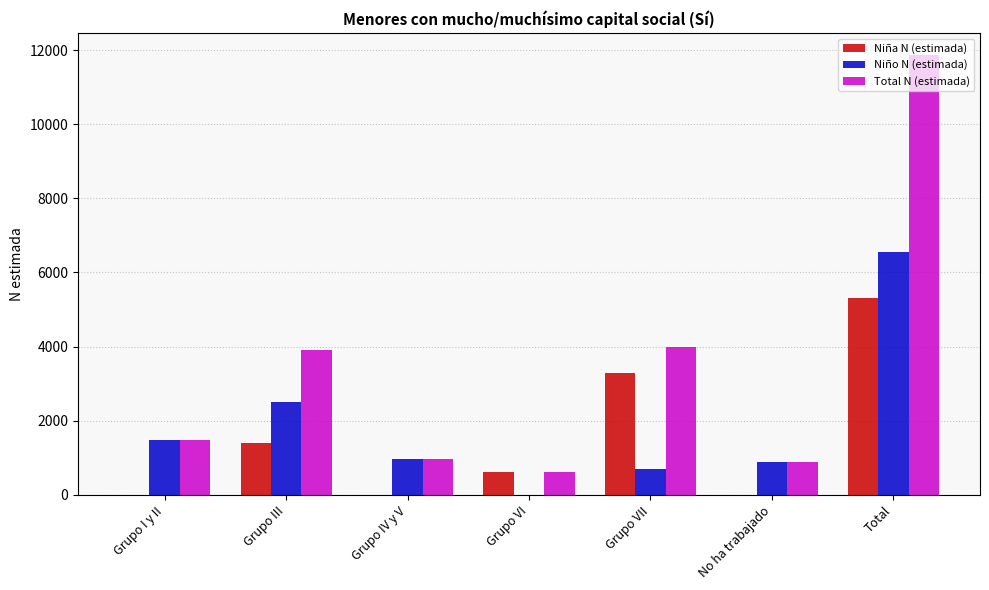

What is the spread (max minus min) of values at Grupo VI?

609